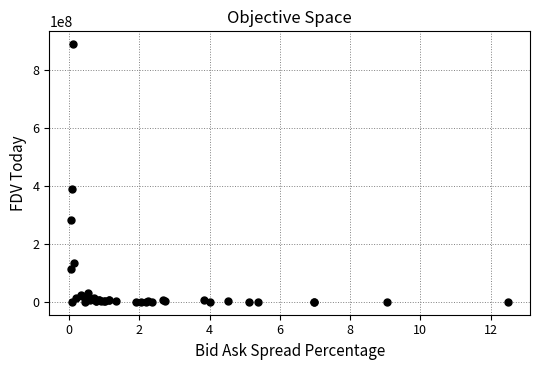

What Y value in the scatter plot is closest to 444708856?

389637076.0